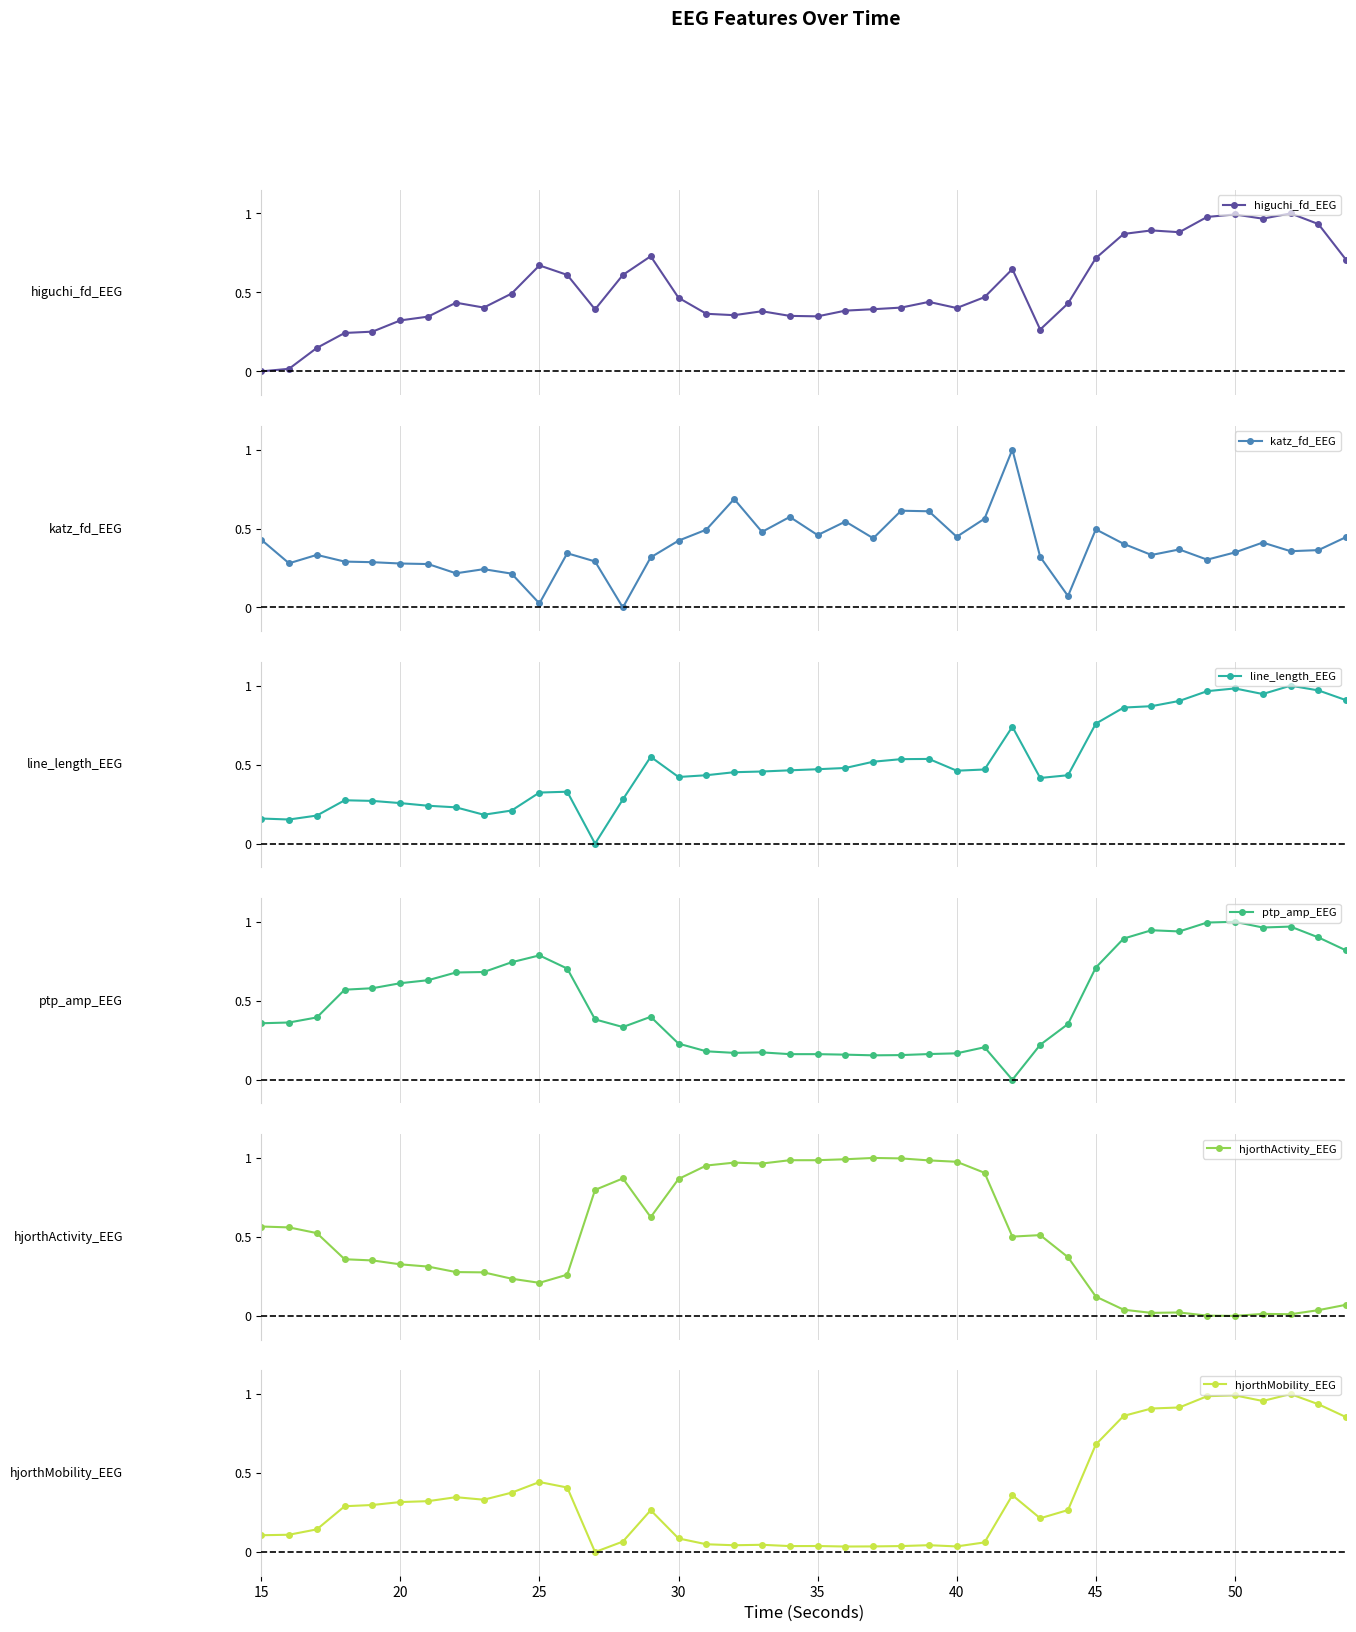

Reading left to right, transcribe all the data shown in this chart.

higuchi_fd_EEG: 0.0	0.0	0.1	0.2	0.3	0.3	0.3	0.4	0.4	0.5	0.7	0.6	0.4	0.6	0.7	0.5	0.4	0.4	0.4	0.4	0.3	0.4	0.4	0.4	0.4	0.4	0.5	0.6	0.3	0.4	0.7	0.9	0.9	0.9	1.0	1.0	1.0	1.0	0.9	0.7
katz_fd_EEG: 0.4	0.3	0.3	0.3	0.3	0.3	0.3	0.2	0.2	0.2	0.0	0.3	0.3	0.0	0.3	0.4	0.5	0.7	0.5	0.6	0.5	0.5	0.4	0.6	0.6	0.4	0.6	1.0	0.3	0.1	0.5	0.4	0.3	0.4	0.3	0.3	0.4	0.4	0.4	0.4
line_length_EEG: 0.2	0.2	0.2	0.3	0.3	0.3	0.2	0.2	0.2	0.2	0.3	0.3	0.0	0.3	0.5	0.4	0.4	0.5	0.5	0.5	0.5	0.5	0.5	0.5	0.5	0.5	0.5	0.7	0.4	0.4	0.8	0.9	0.9	0.9	1.0	1.0	0.9	1.0	1.0	0.9
ptp_amp_EEG: 0.4	0.4	0.4	0.6	0.6	0.6	0.6	0.7	0.7	0.7	0.8	0.7	0.4	0.3	0.4	0.2	0.2	0.2	0.2	0.2	0.2	0.2	0.2	0.2	0.2	0.2	0.2	0.0	0.2	0.4	0.7	0.9	0.9	0.9	1.0	1.0	1.0	1.0	0.9	0.8
hjorthActivity_EEG: 0.6	0.6	0.5	0.4	0.4	0.3	0.3	0.3	0.3	0.2	0.2	0.3	0.8	0.9	0.6	0.9	1.0	1.0	1.0	1.0	1.0	1.0	1.0	1.0	1.0	1.0	0.9	0.5	0.5	0.4	0.1	0.0	0.0	0.0	0.0	0.0	0.0	0.0	0.0	0.1
hjorthMobility_EEG: 0.1	0.1	0.1	0.3	0.3	0.3	0.3	0.3	0.3	0.4	0.4	0.4	0.0	0.1	0.3	0.1	0.0	0.0	0.0	0.0	0.0	0.0	0.0	0.0	0.0	0.0	0.1	0.4	0.2	0.3	0.7	0.9	0.9	0.9	1.0	1.0	1.0	1.0	0.9	0.9